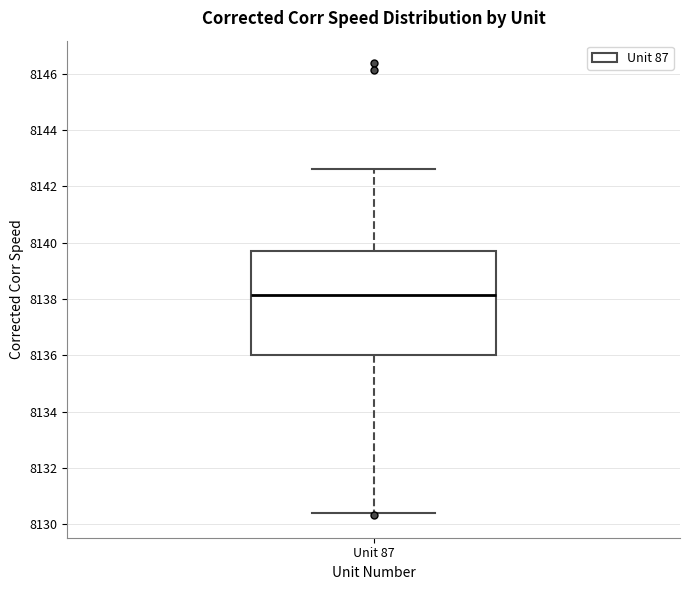

Transcribe this box plot: give where the median line is, the range the box spans, and where the two whiskers end, as read against the y-axis. The values are not printed on the chart, so give them approximately, as read against the axis.

median 8138.2, box 8136.0 to 8139.8, whiskers 8130.4 to 8142.6